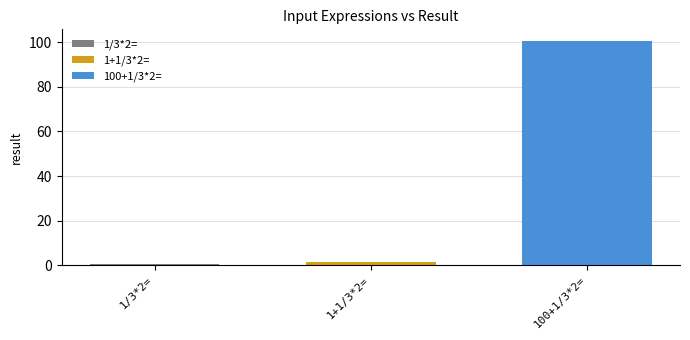

What is the greatest value displayed?

100.7